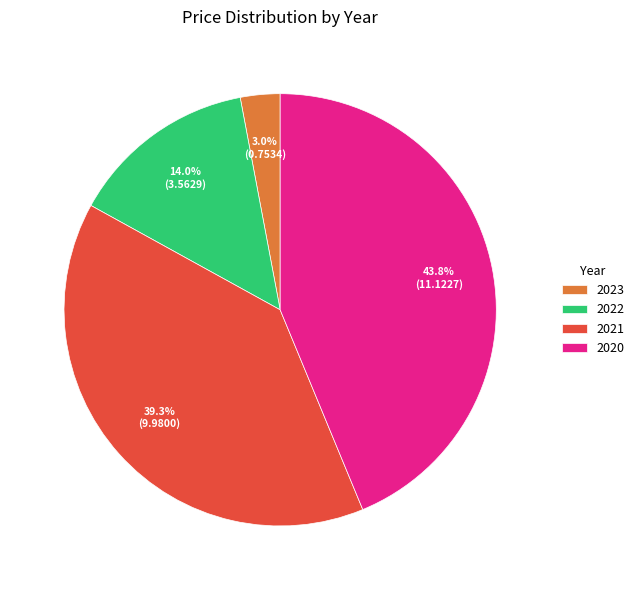

Is there any slice that represents more than half of the pie?

No